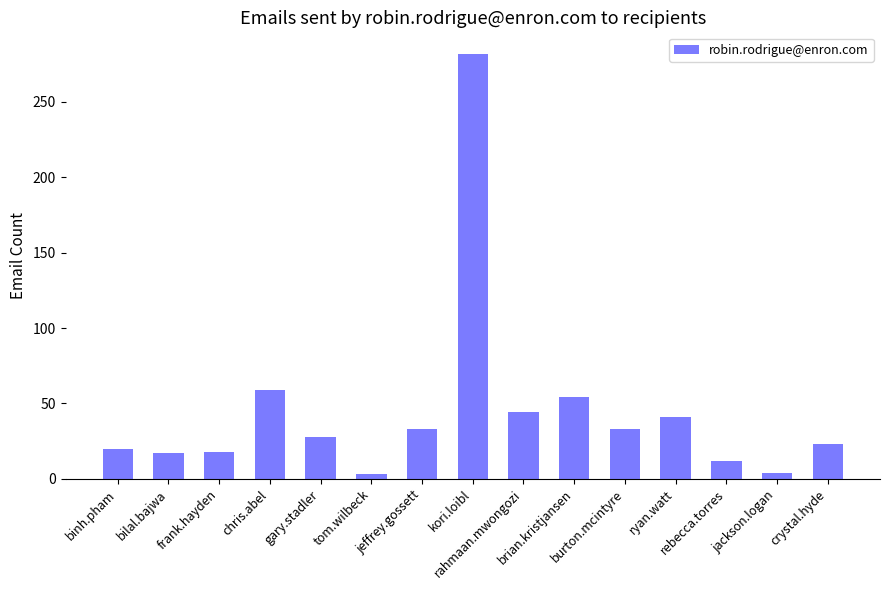

What is the sum of all values?

671